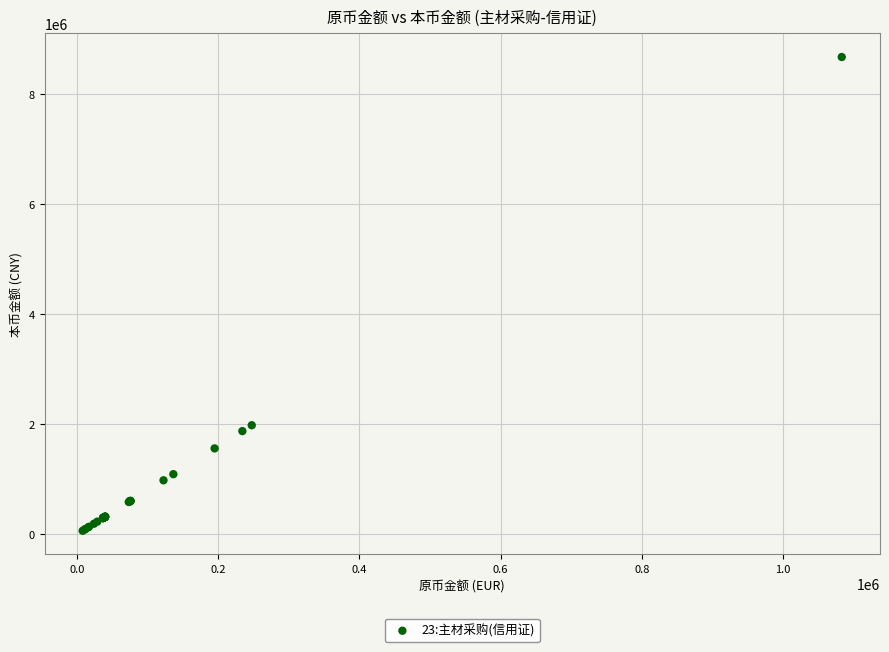

What Y value in the scatter plot is closest to 4370735?

1981305.3